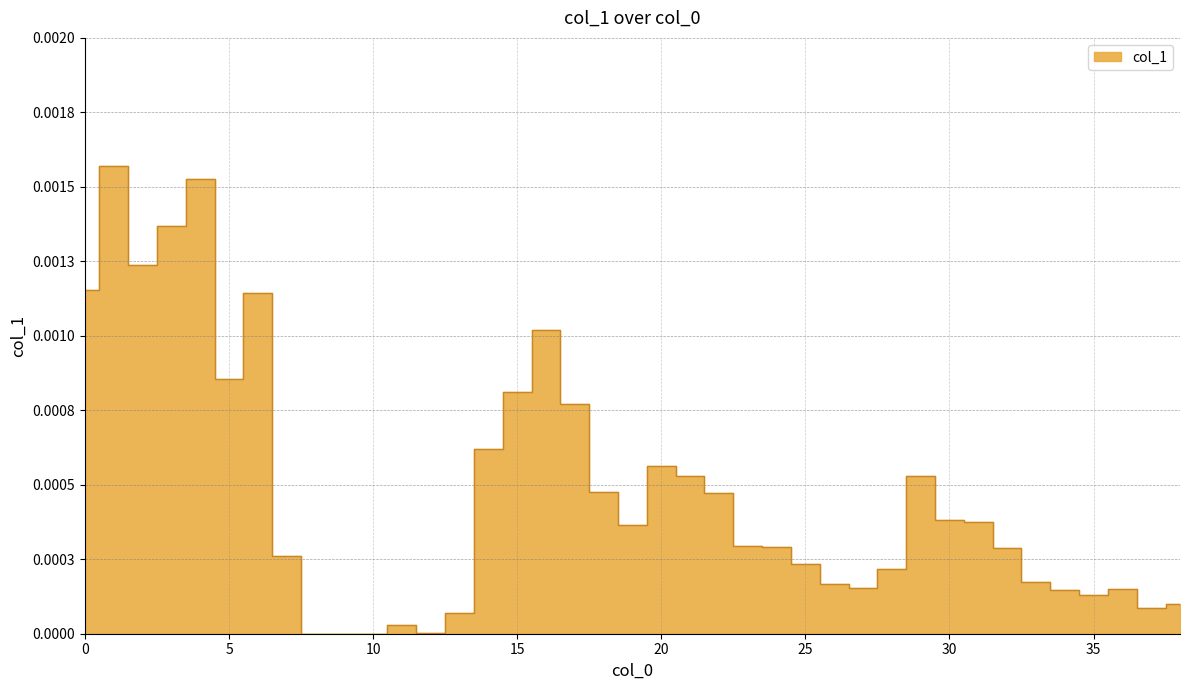

Does the chart display data point markers on the line(s)?

No